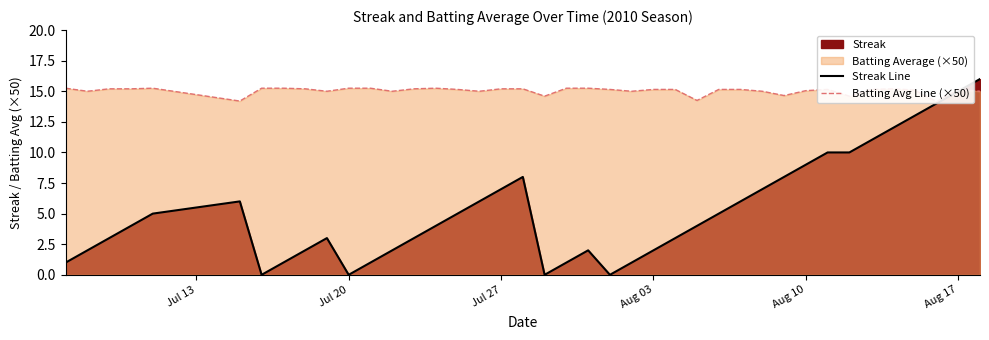

Which series has the widest spread of values?

Streak Line